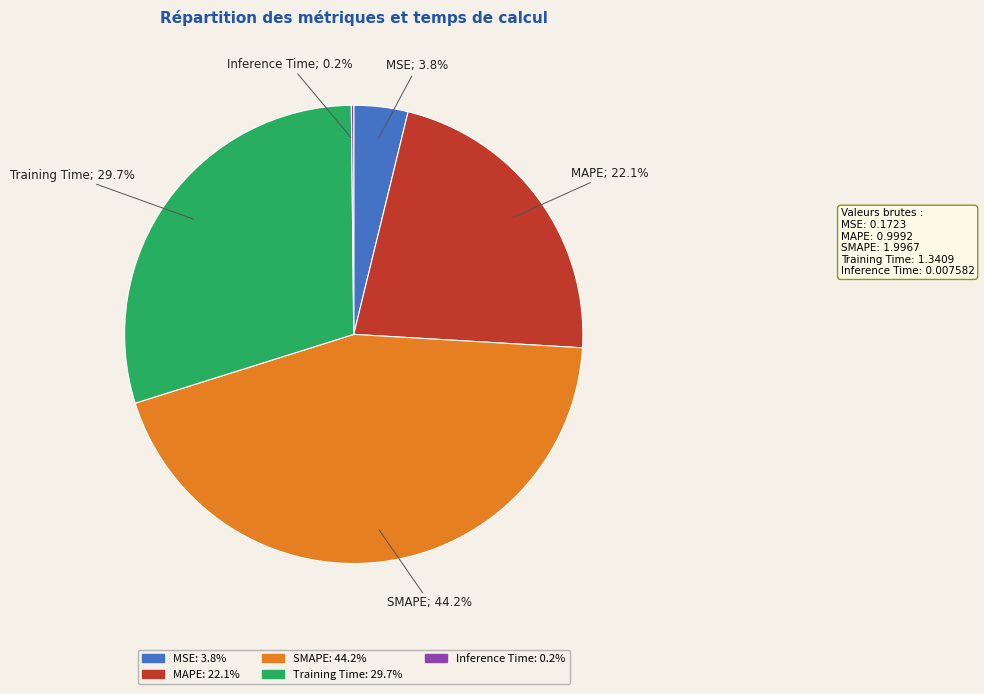

True or false: SMAPE accounts for 30% of the total.

False